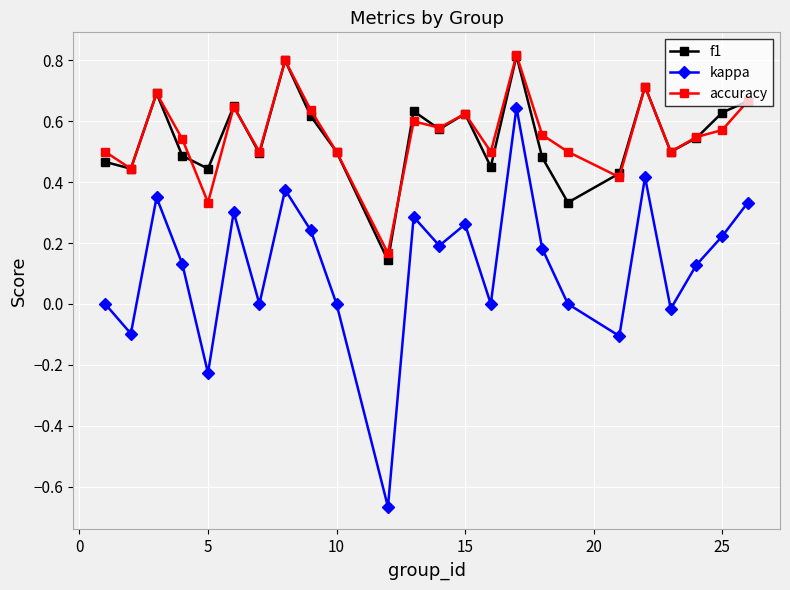

What is the value of the kappa point at the 2nd from the left?

-0.1